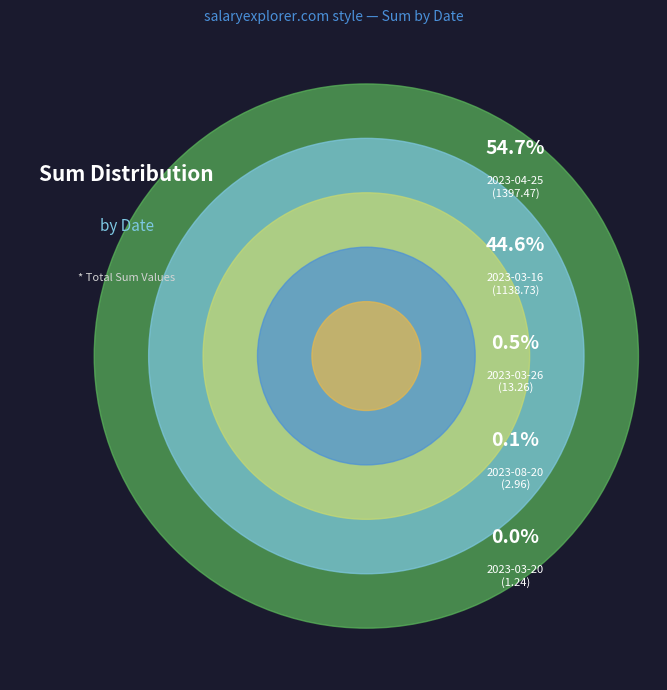

What is the largest slice in the pie chart?

2023-04-25